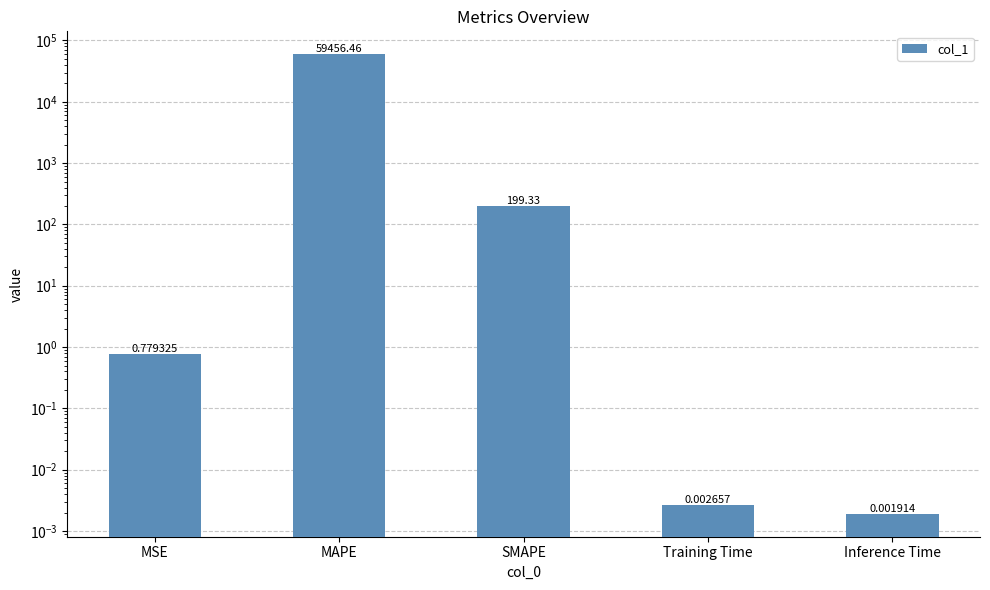

What is the difference between the second highest and minimum values?

199.3